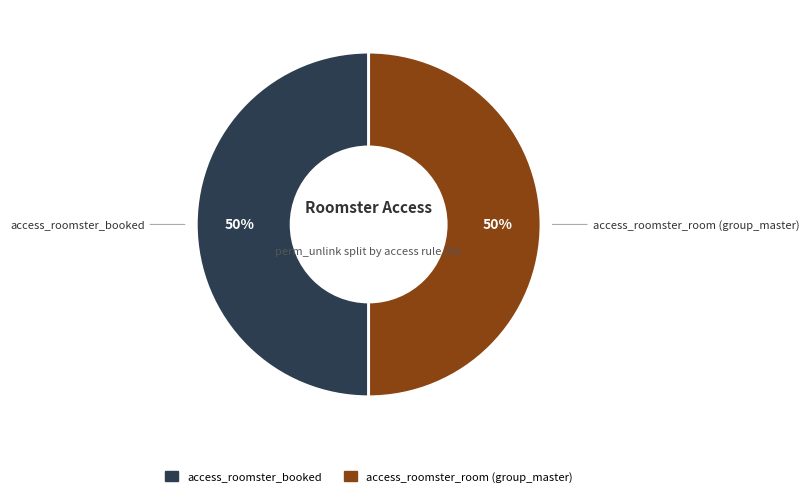

To the nearest percent, what is the average slice percentage?

50%